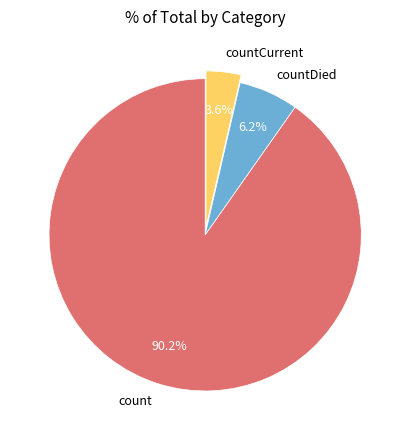

True or false: count accounts for 98% of the total.

False